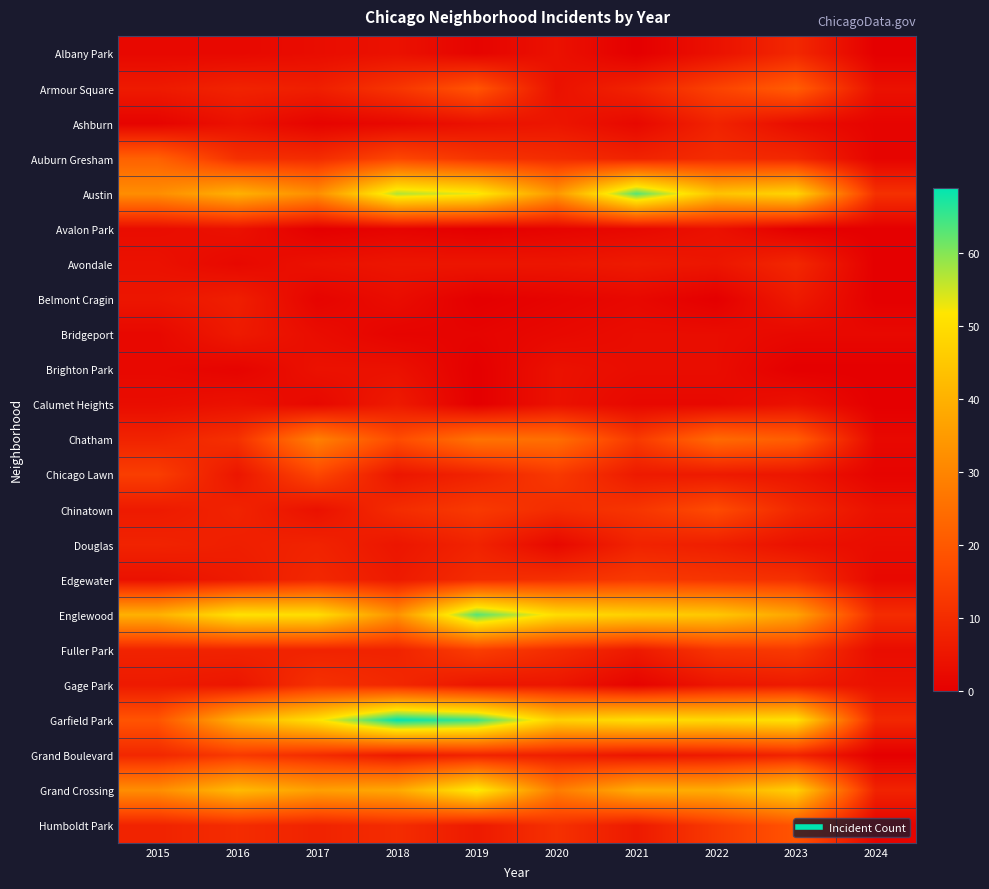

Which has a higher value, 2021 or 2020?

2020